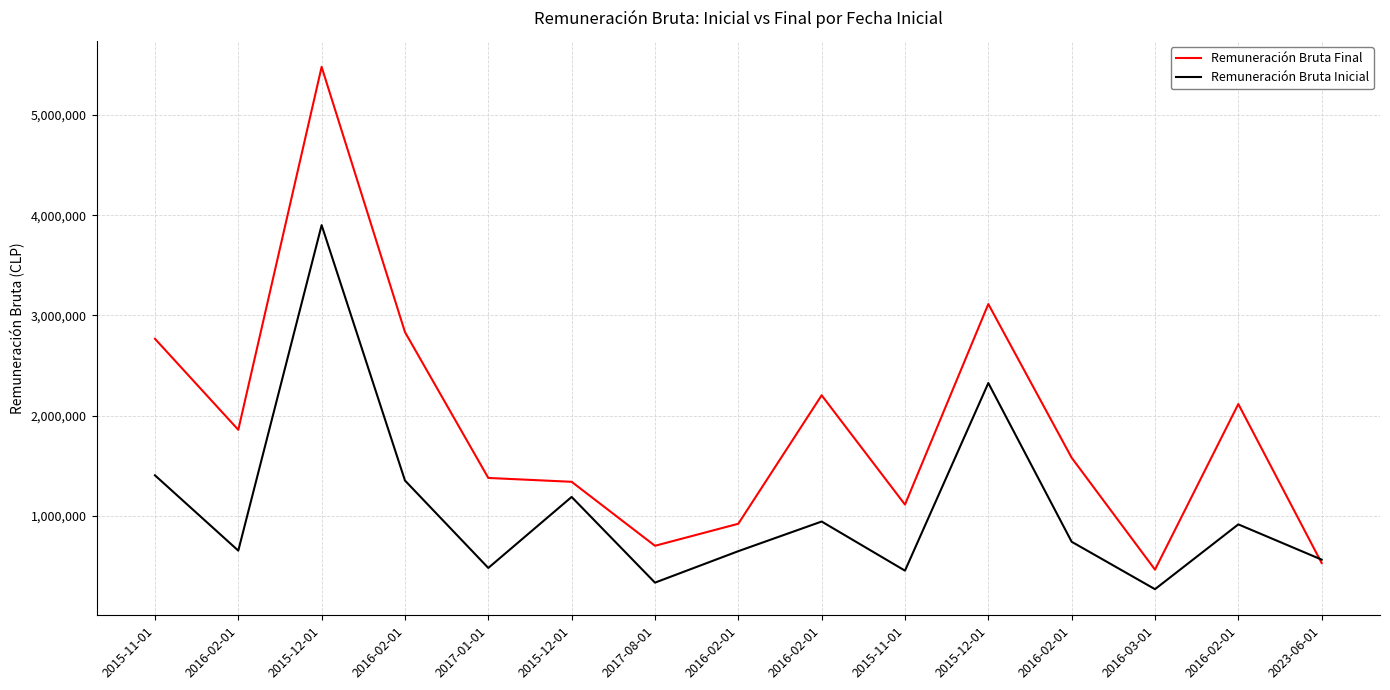

What are all the series names shown in the legend?

Remuneración Bruta Final, Remuneración Bruta Inicial